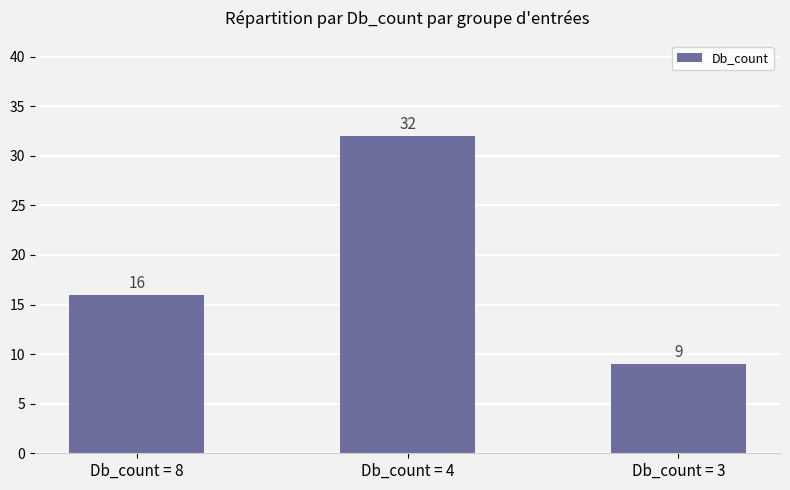

How many categories are shown in the chart?

3